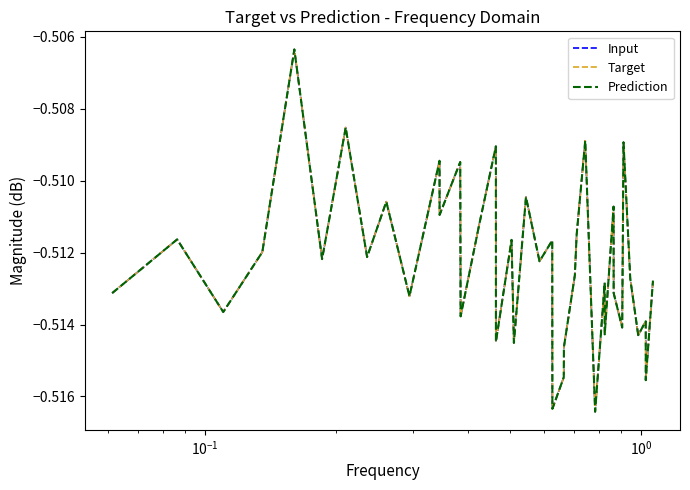

Is this an area chart (filled region under the line)?

No